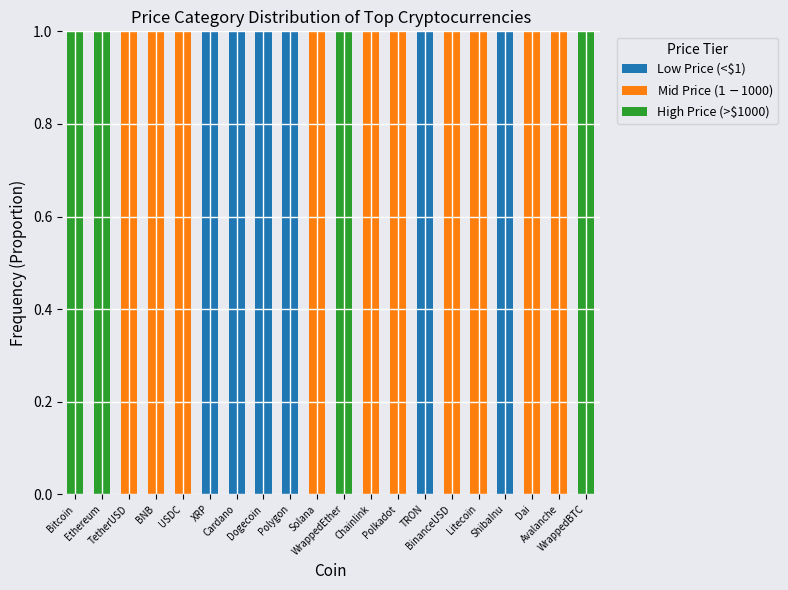

Count the number of data series in this chart.

3